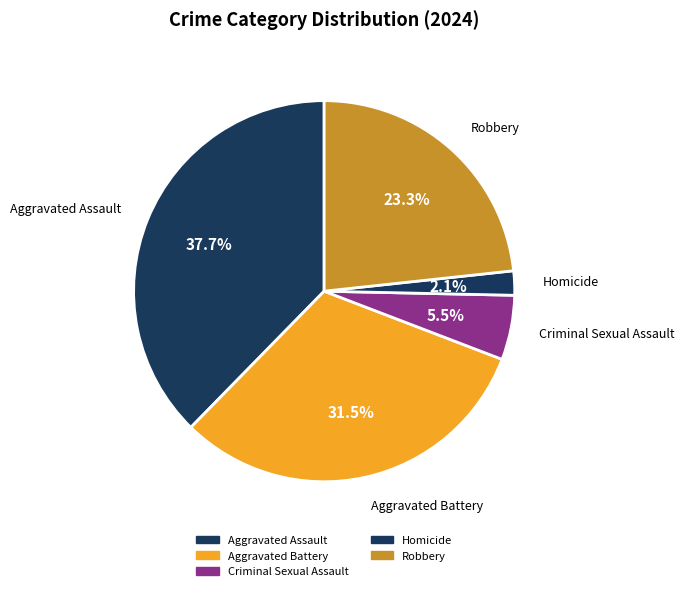

True or false: Robbery accounts for 32% of the total.

False